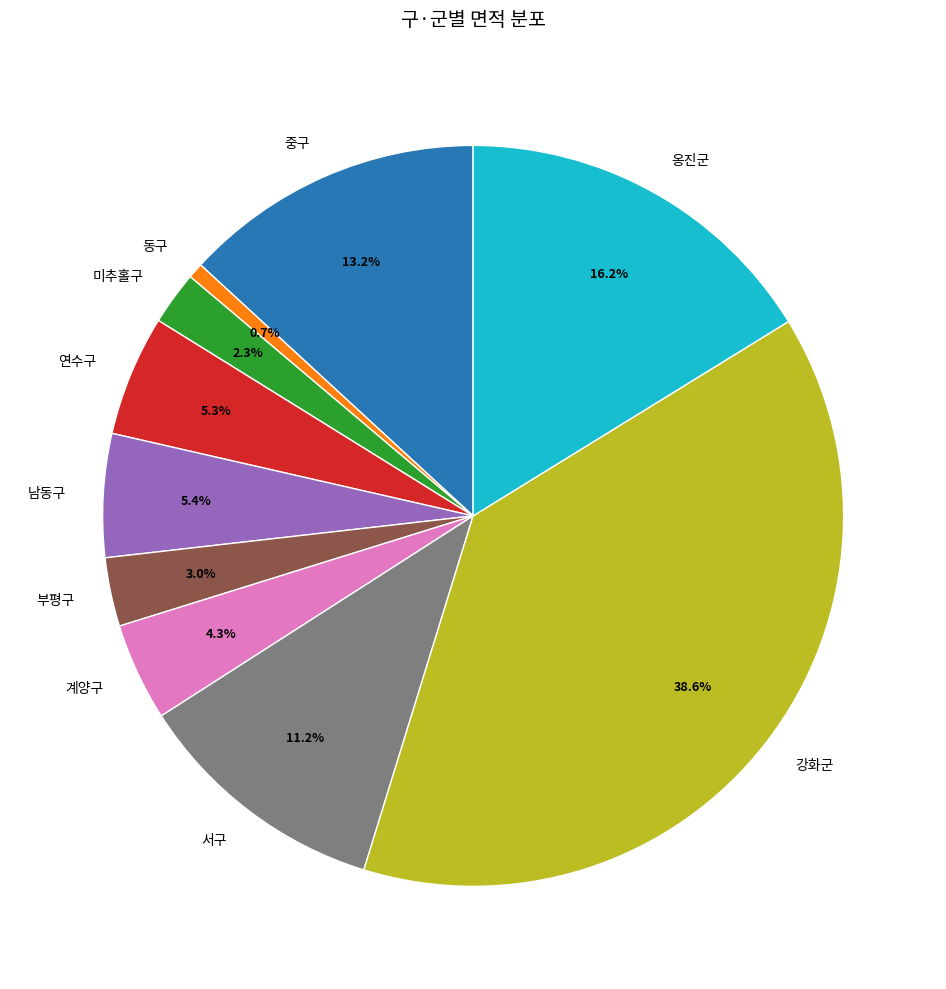

Combined, do 중구 and 남동구 account for over 50%?

No